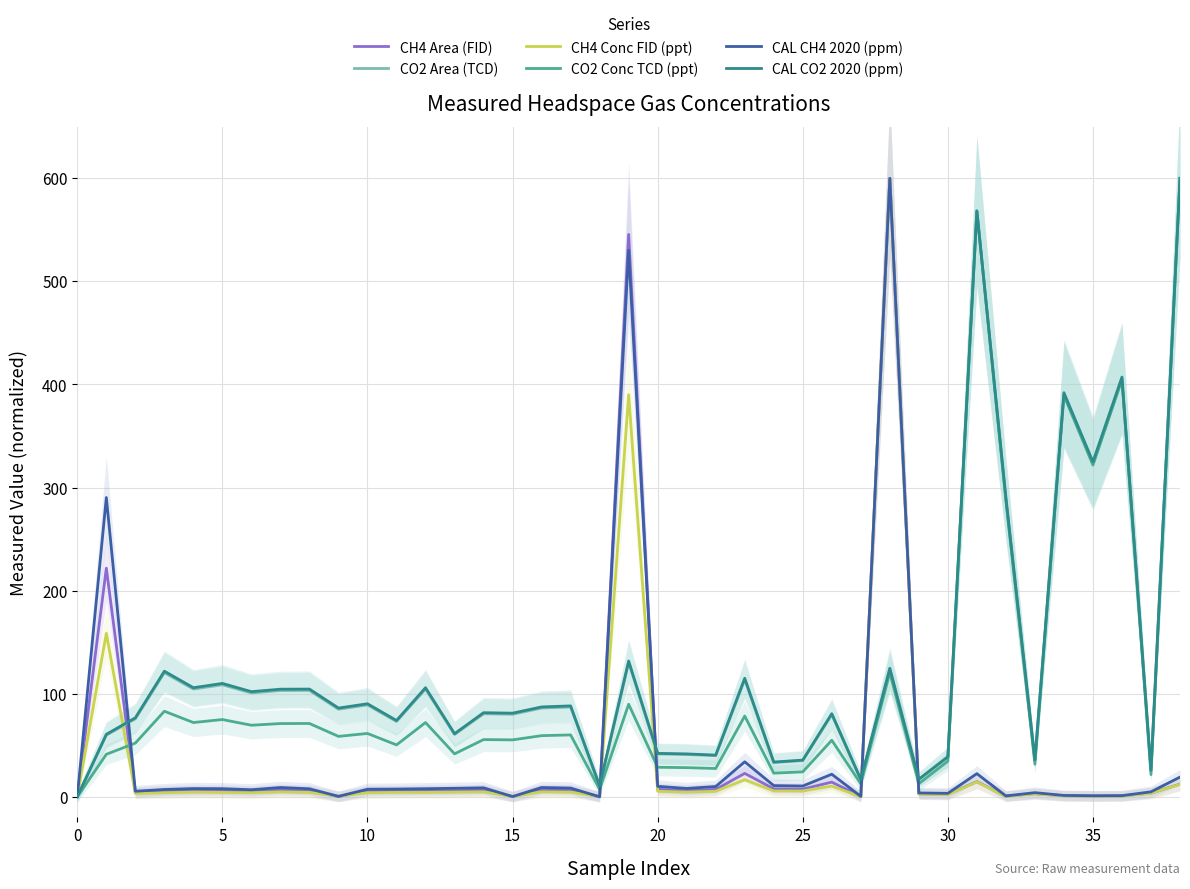

How many data points in CAL CH4 2020 (ppm) are above 7?

24